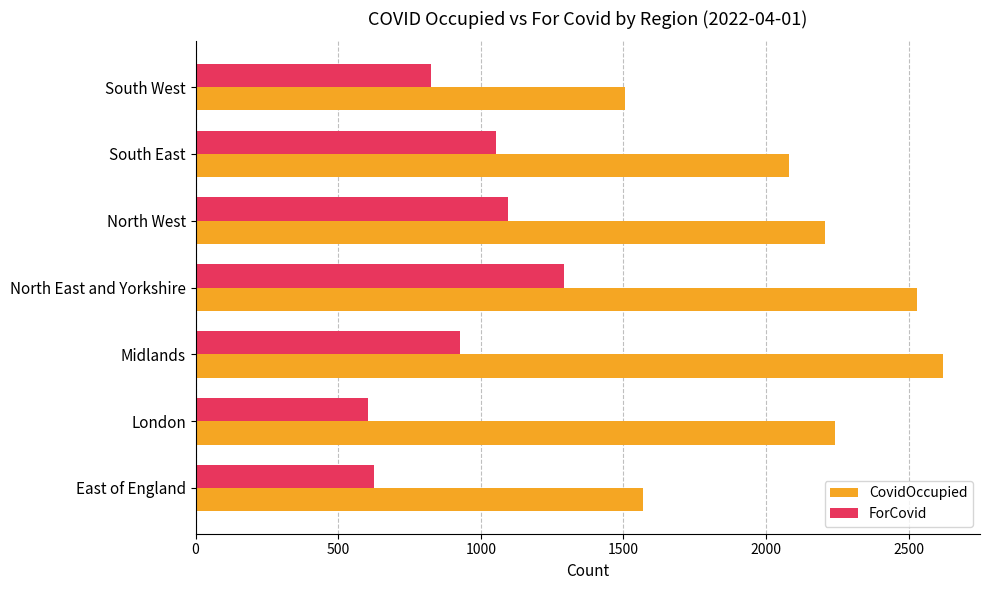

At which category is the sum across all series the highest?

North East and Yorkshire